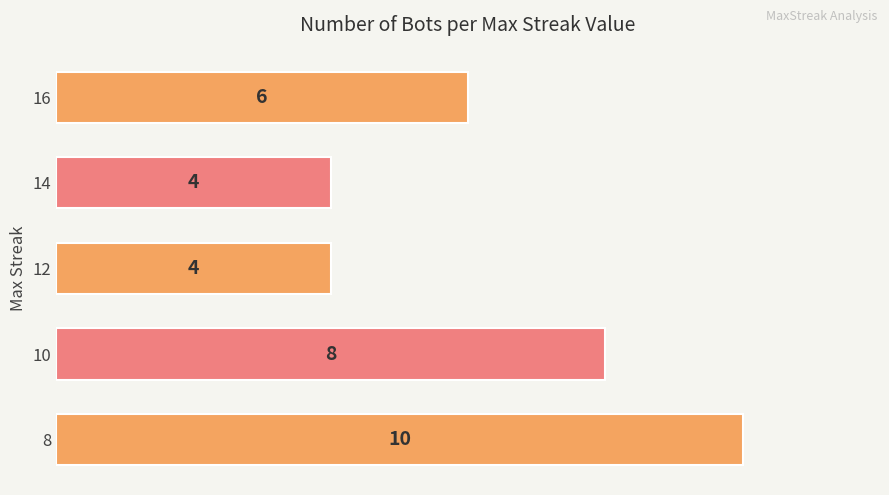

True or false: the data shows 4 at 14.

True